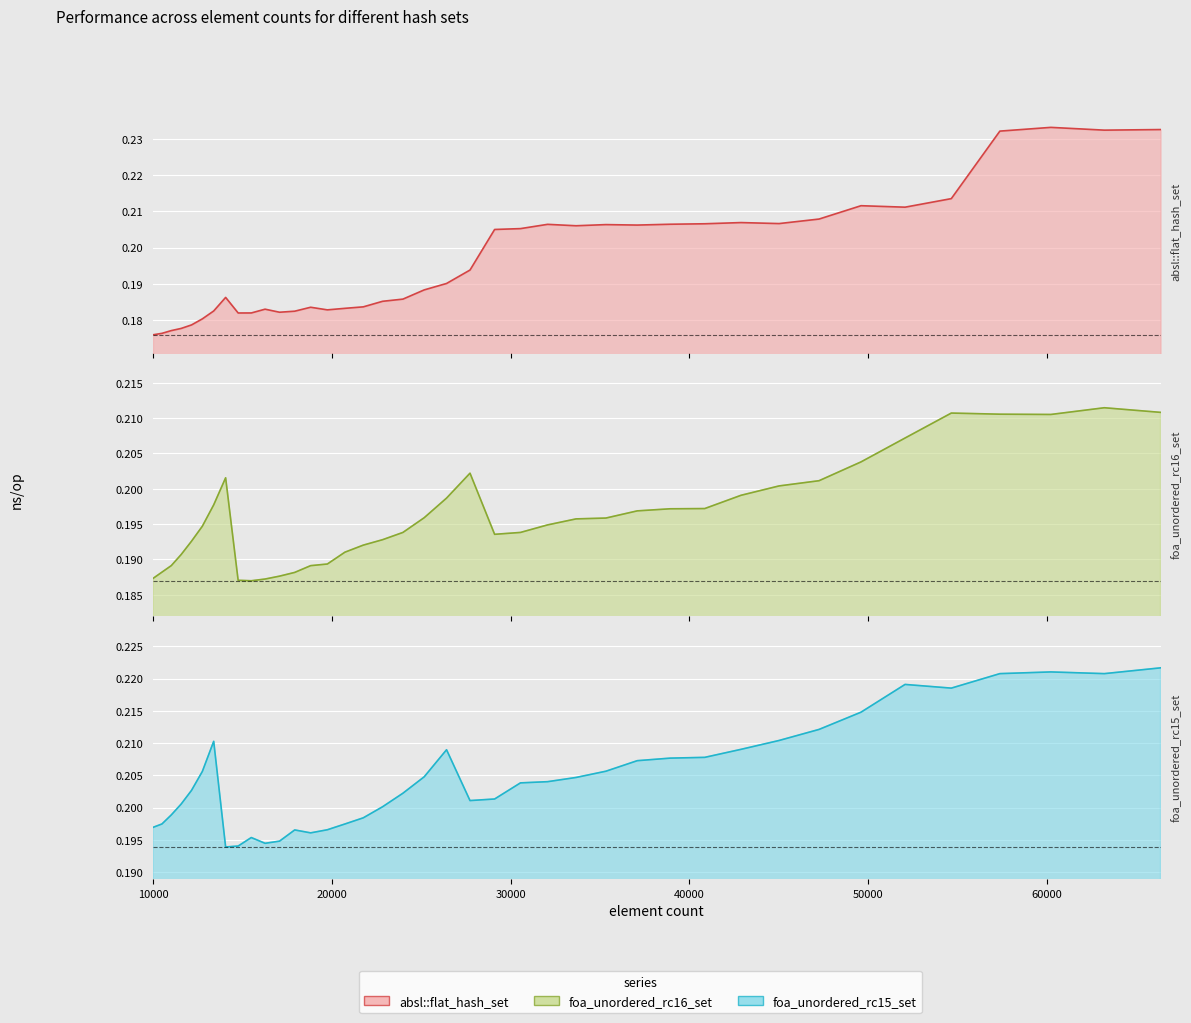

List the labels in order of foa_unordered_rc16_set value, smallest first.

15498, 14763, 16269, 10000, 17078, 17927, 10500, 18818, 11025, 19753, 11576, 20734, 21764, 12154, 22845, 29110, 30555, 23980, 12760, 32072, 33664, 35335, 25171, 37089, 38930, 40863, 13396, 26421, 42892, 45022, 47258, 14063, 27733, 49605, 52069, 60223, 57372, 54656, 66358, 63216